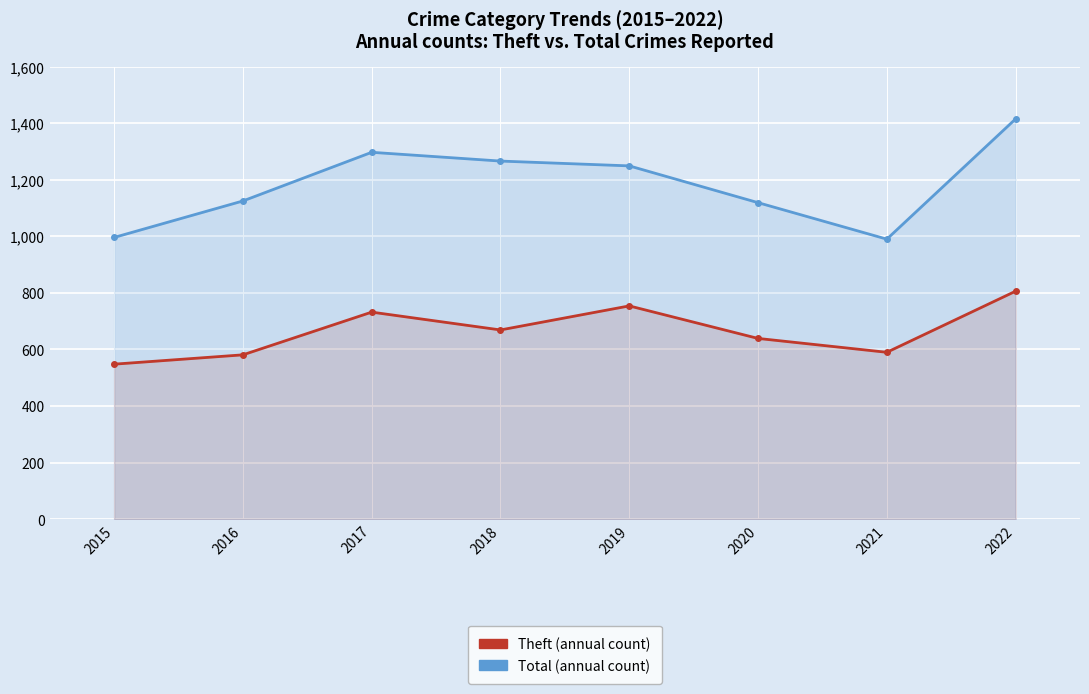

How many lines are shown in the chart?

2